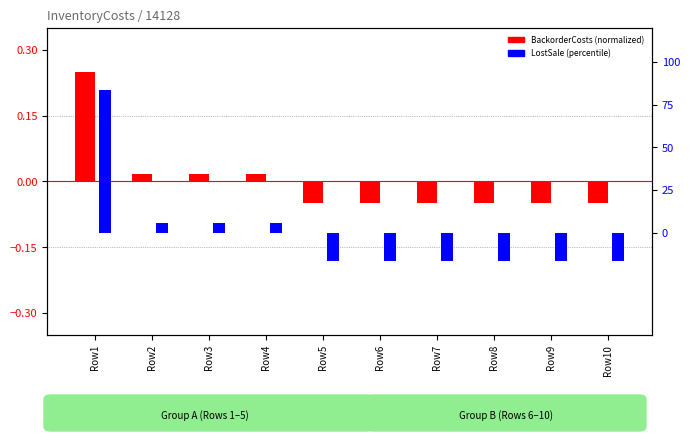

What is the highest value of the BackorderCosts (normalized) series?

0.2